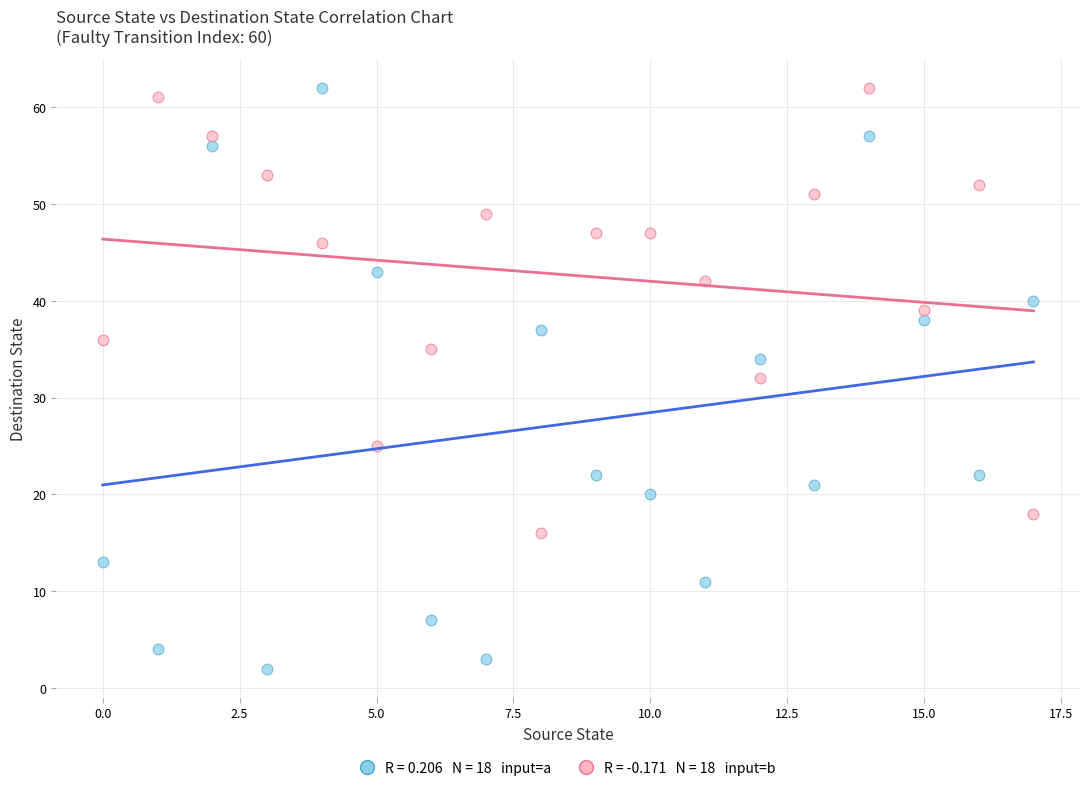

Across all data points, what is the range of Y values (max minus min)?

60